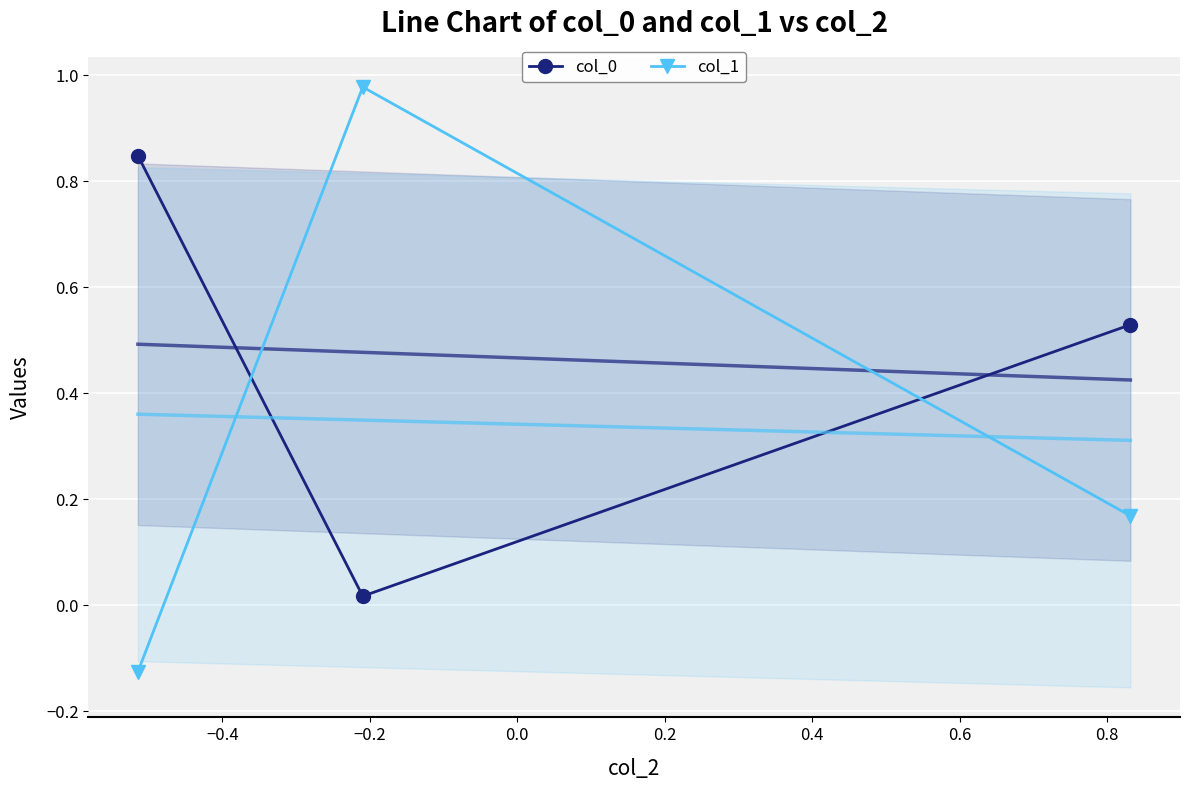

How many positive values does the col_1 series have?

2